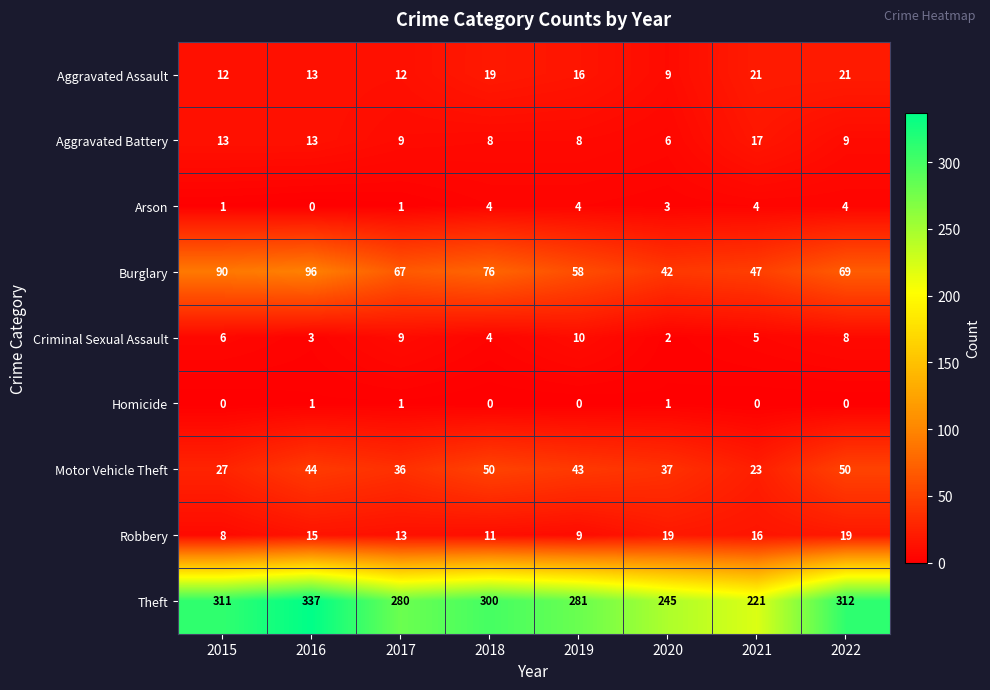

What is the sum of all Aggravated Battery values?

83